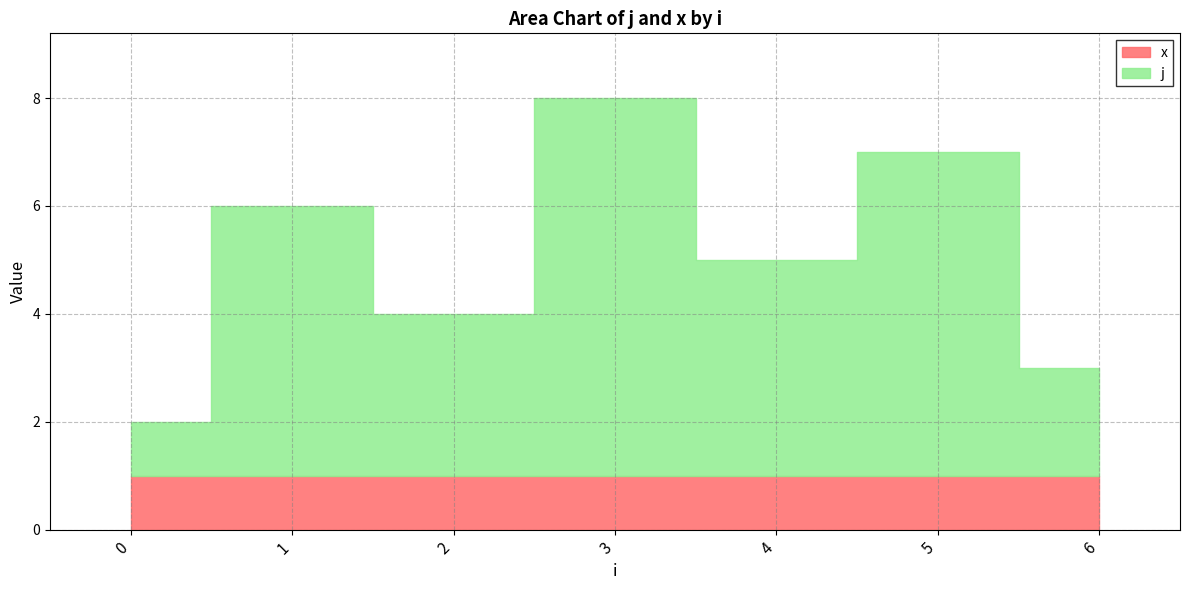

Does the chart have visible grid lines?

Yes